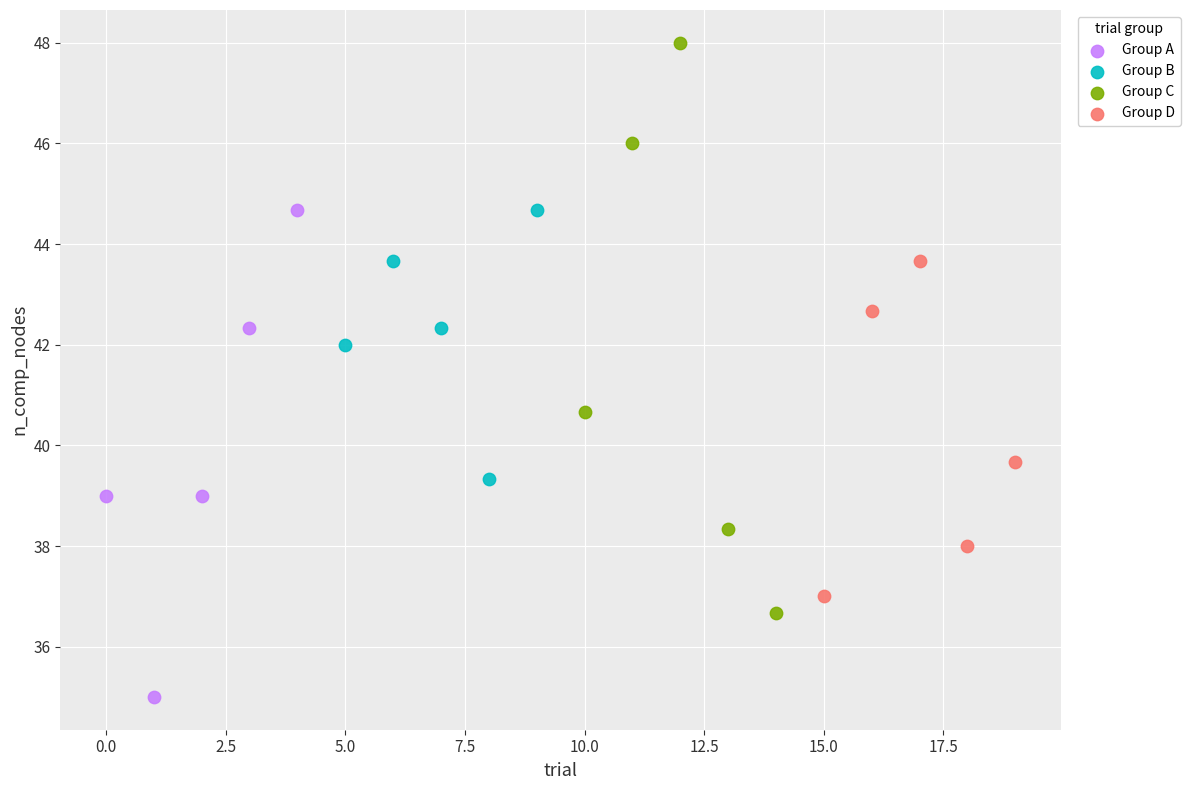

Which series reaches the minimum Y coordinate?

Group A